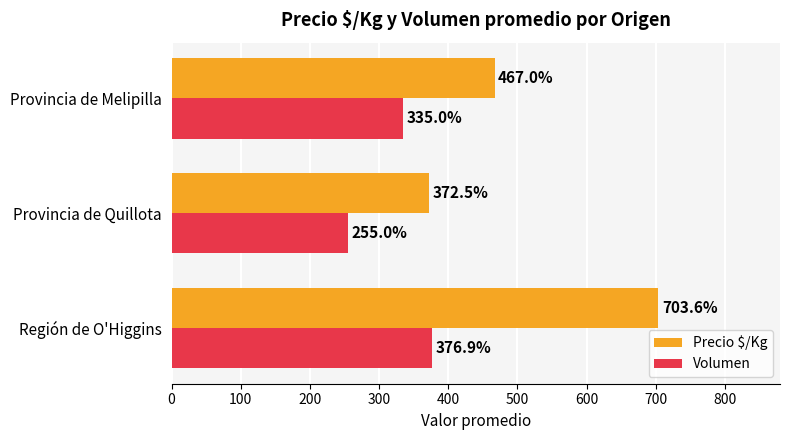

How many data points in Volumen are less than 335?

1